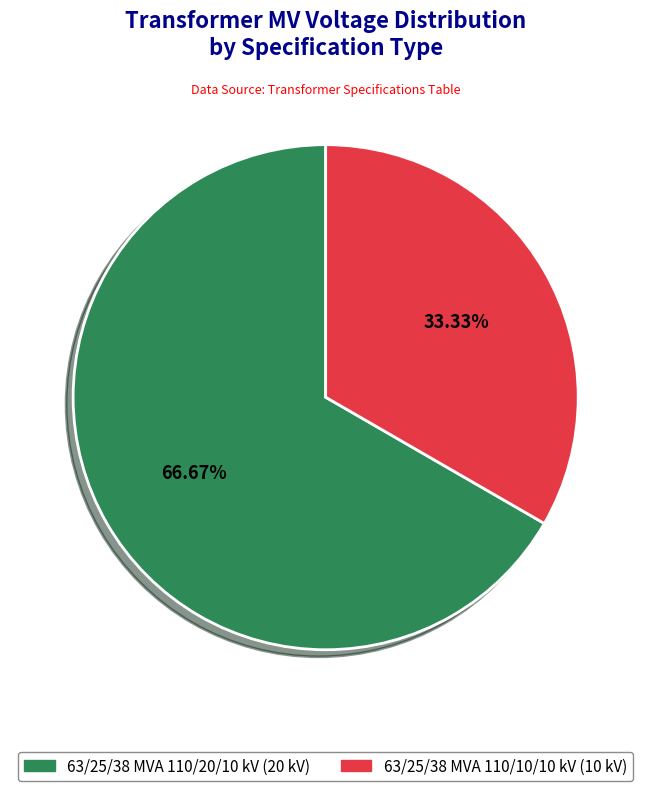

Does 63/25/38 MVA 110/10/10 kV represent more than half of the total?

No